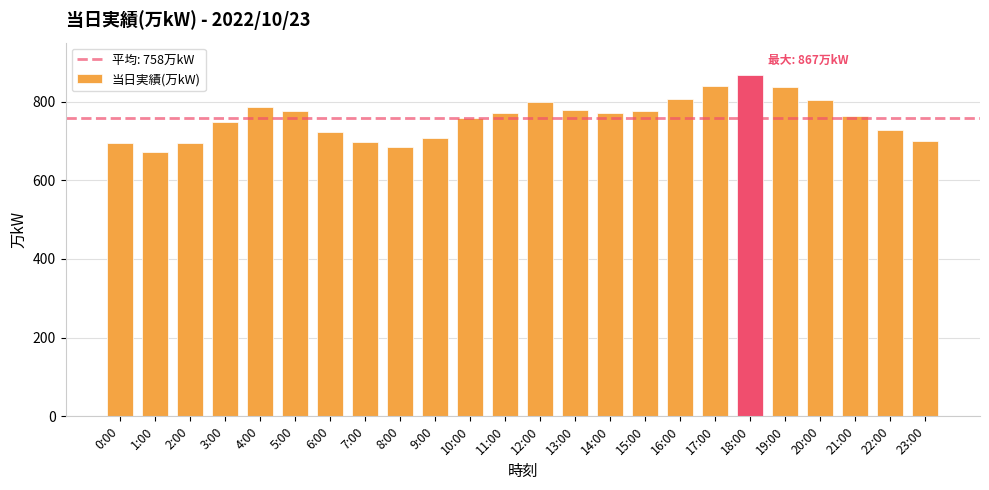

What is the difference between the values at 15:00 and 11:00?

6